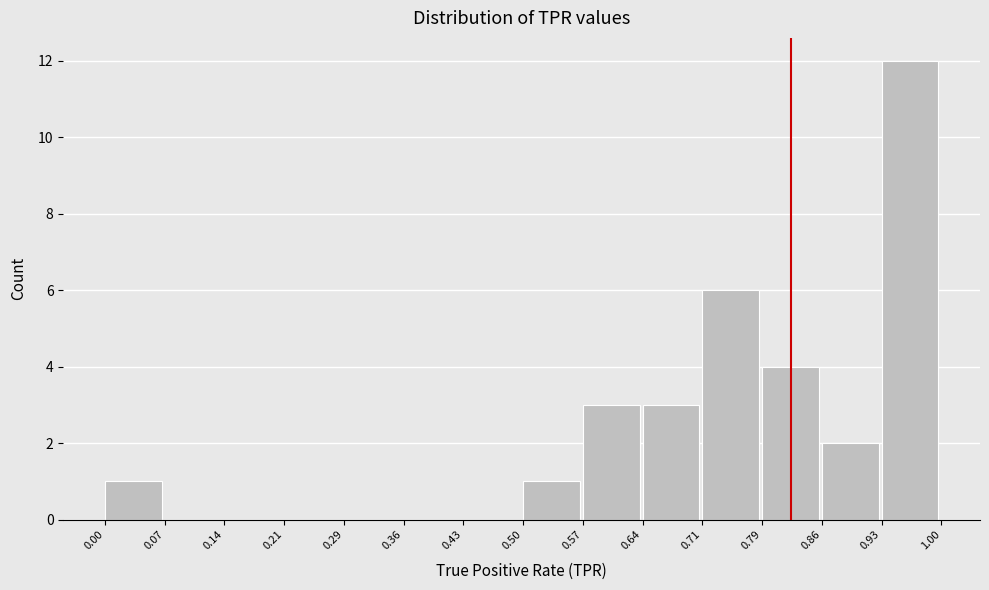

Over which range of the x-axis is the bar tallest?

0.93 to 1.00